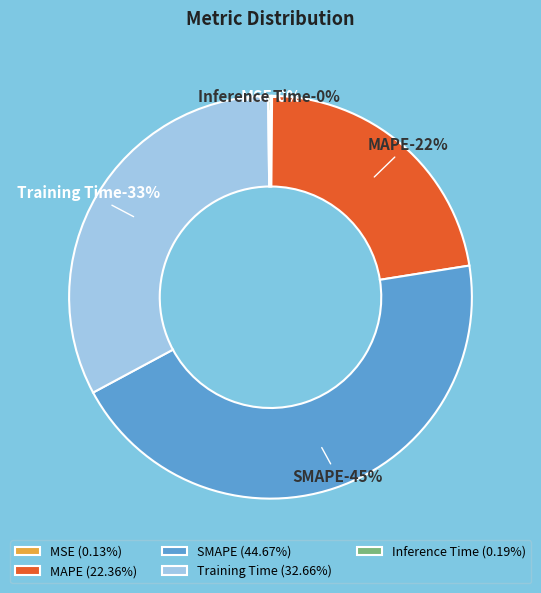

Which has a higher value, MAPE or Training Time?

Training Time